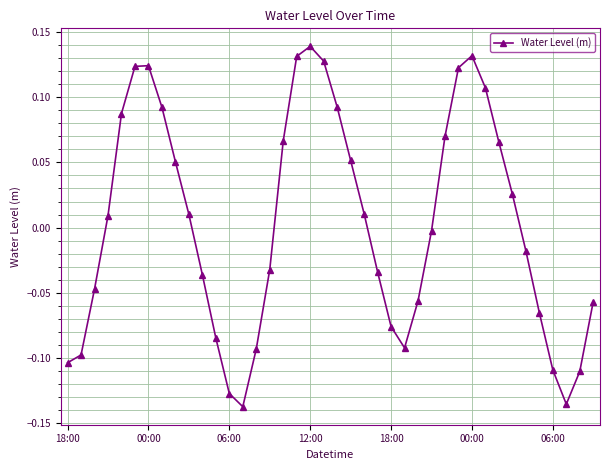

What is the difference between the maximum and second lowest values?

0.3